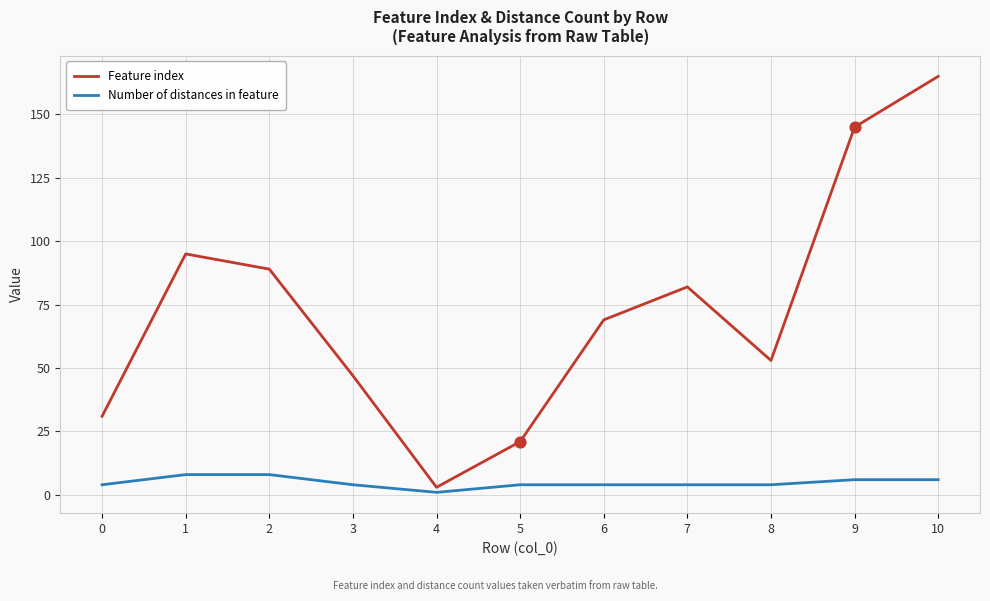

Between 7 and 10, which series saw the biggest shift?

Feature index